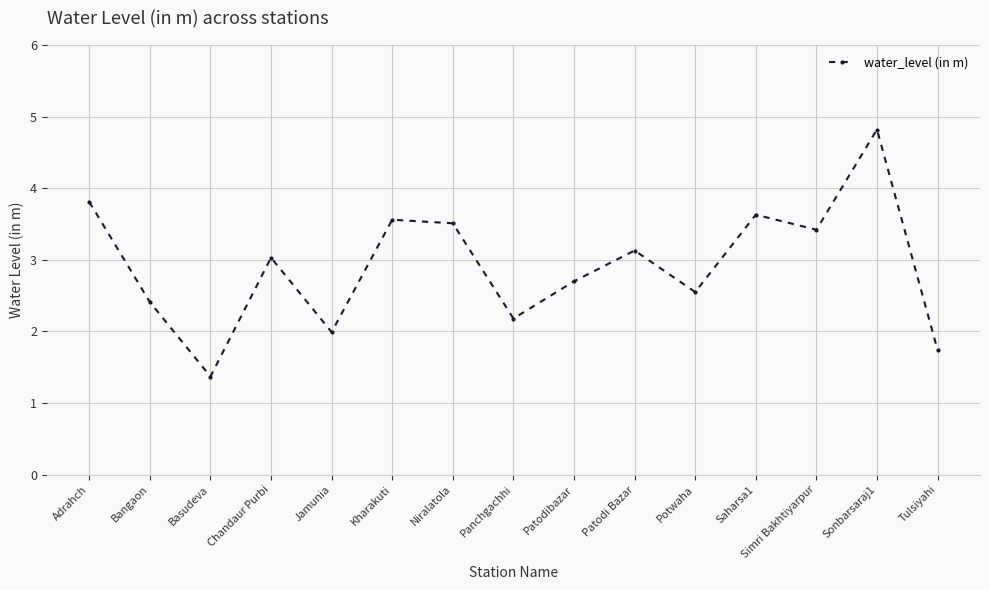

Which has a higher value, Sonbarsaraj1 or Saharsa1?

Sonbarsaraj1